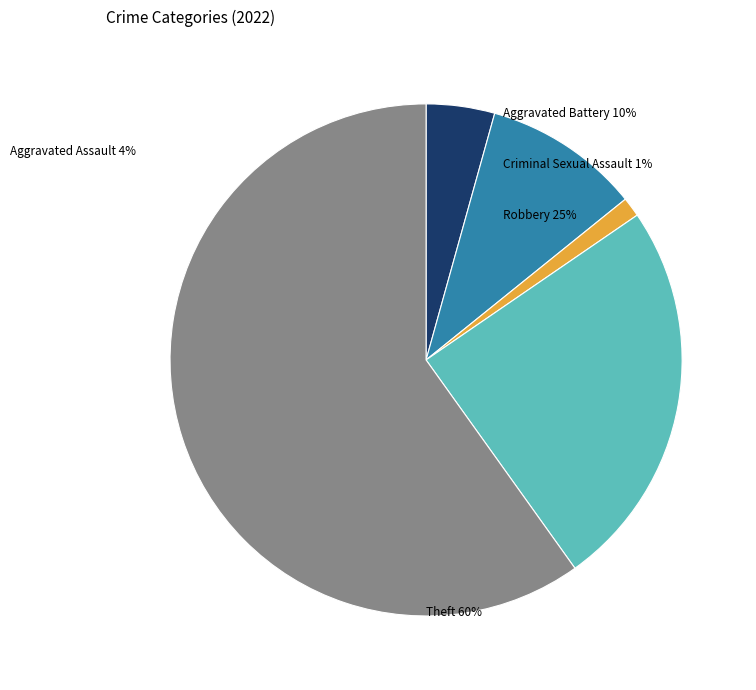

Rank the categories by value from highest to lowest.

Theft, Robbery, Aggravated Battery, Aggravated Assault, Criminal Sexual Assault